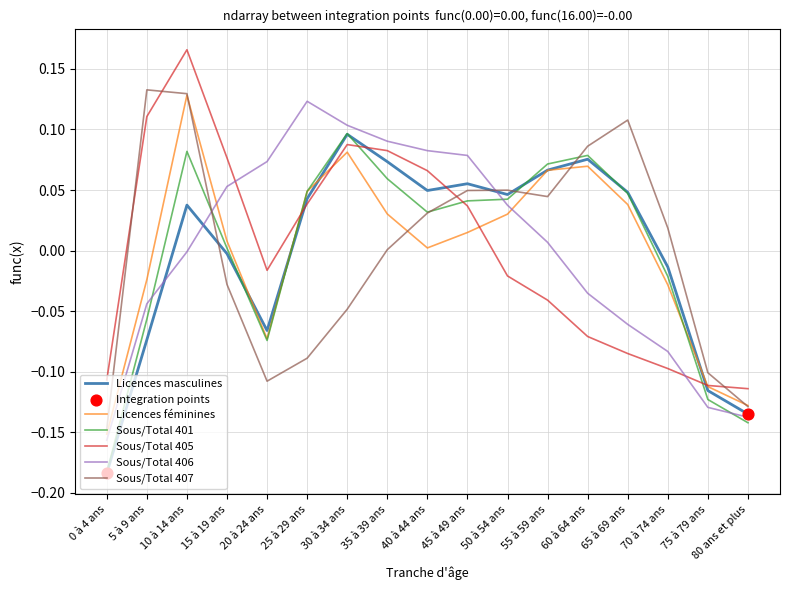

At how many categories does at least one series exceed 0?

14